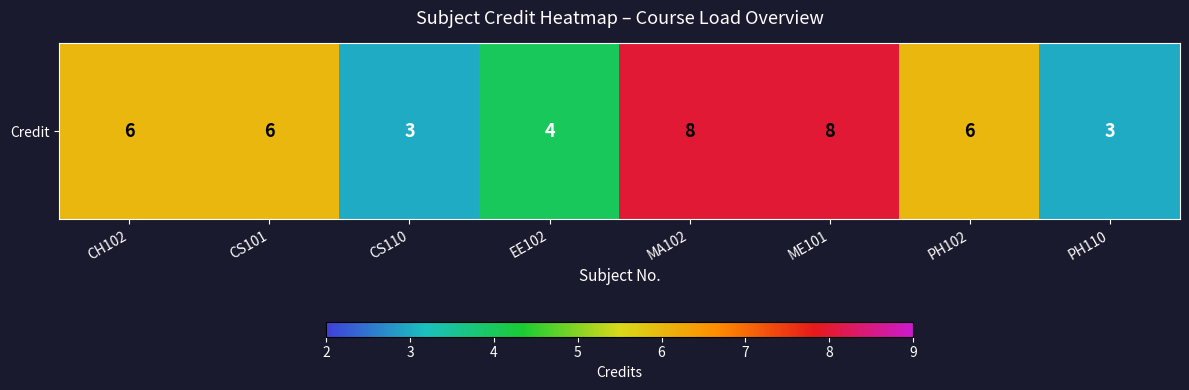

Reading left to right, transcribe all the data shown in this chart.

CH102=6	CS101=6	CS110=3	EE102=4	MA102=8	ME101=8	PH102=6	PH110=3